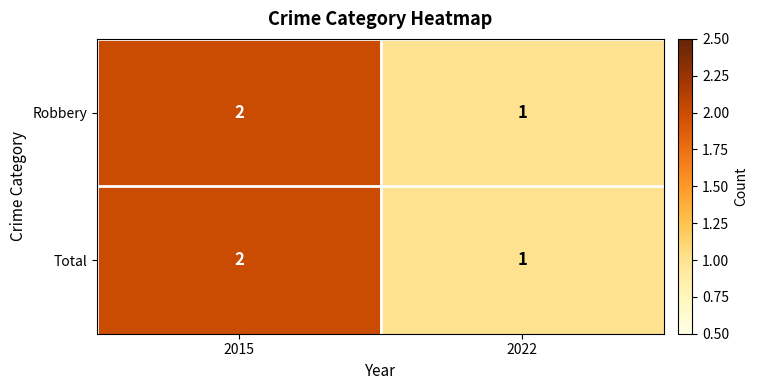

The Total series shows 1 at 2022. True or false?

True